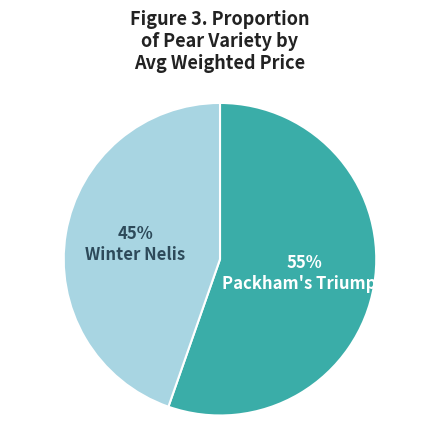

Rank the categories by value from lowest to highest.

Winter Nelis, Packham's Triumph